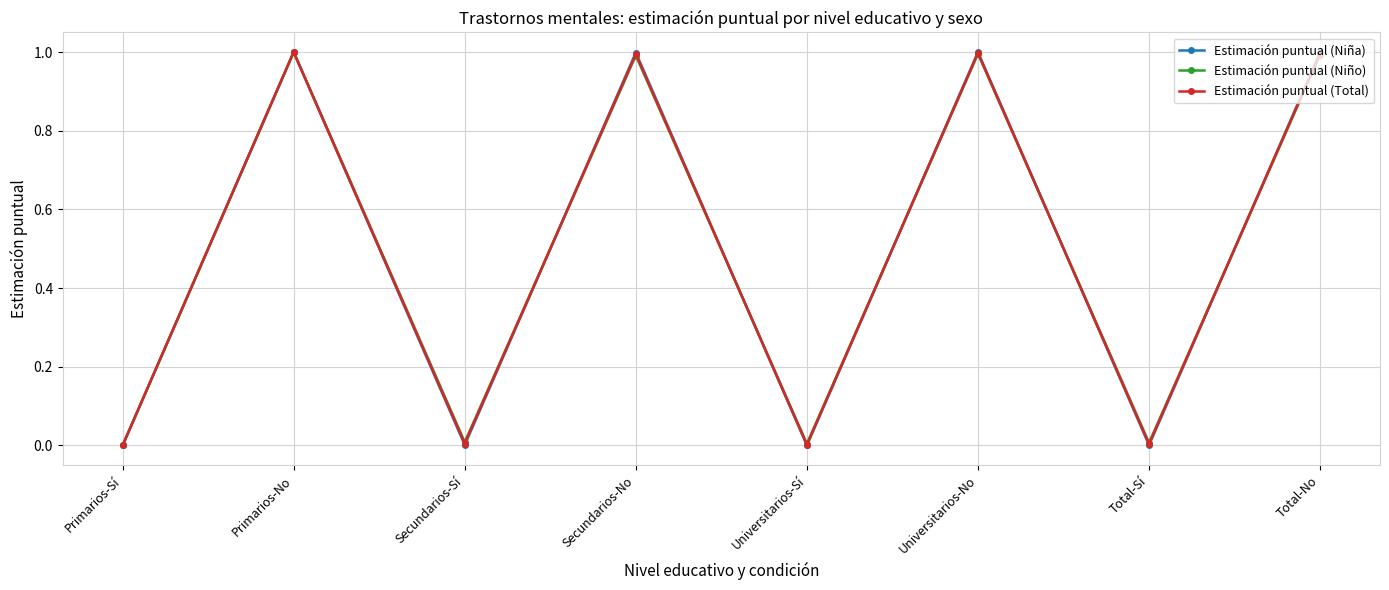

Count the number of data series in this chart.

3